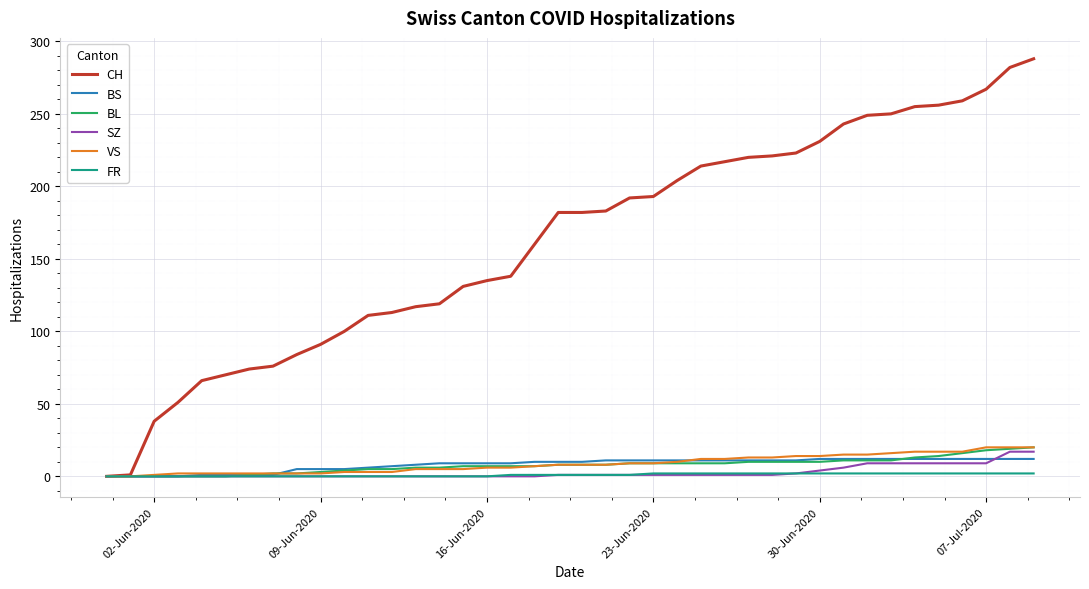

Which series ends up on top after the final intersection of VS and BS?

VS